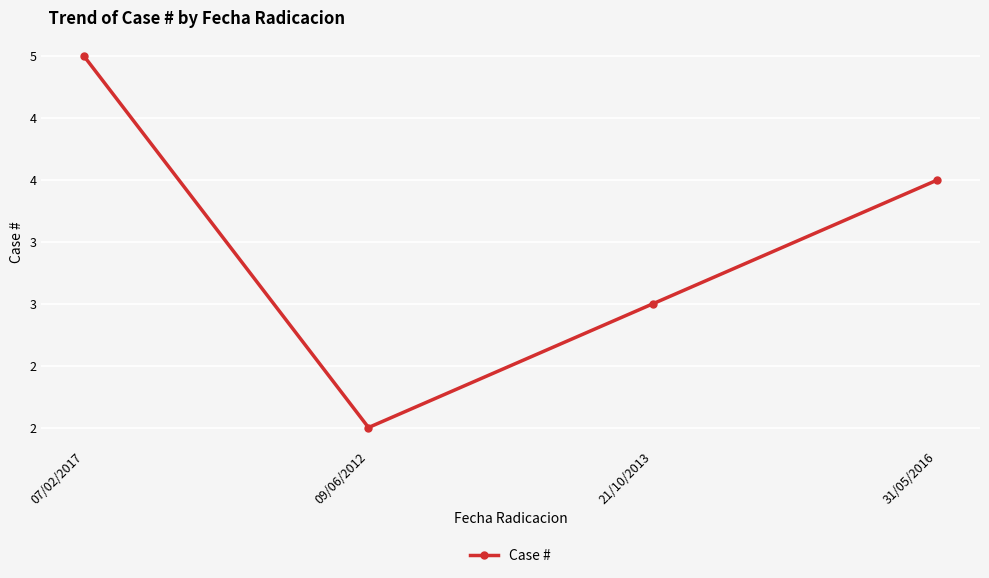

Is this an area chart (filled region under the line)?

No